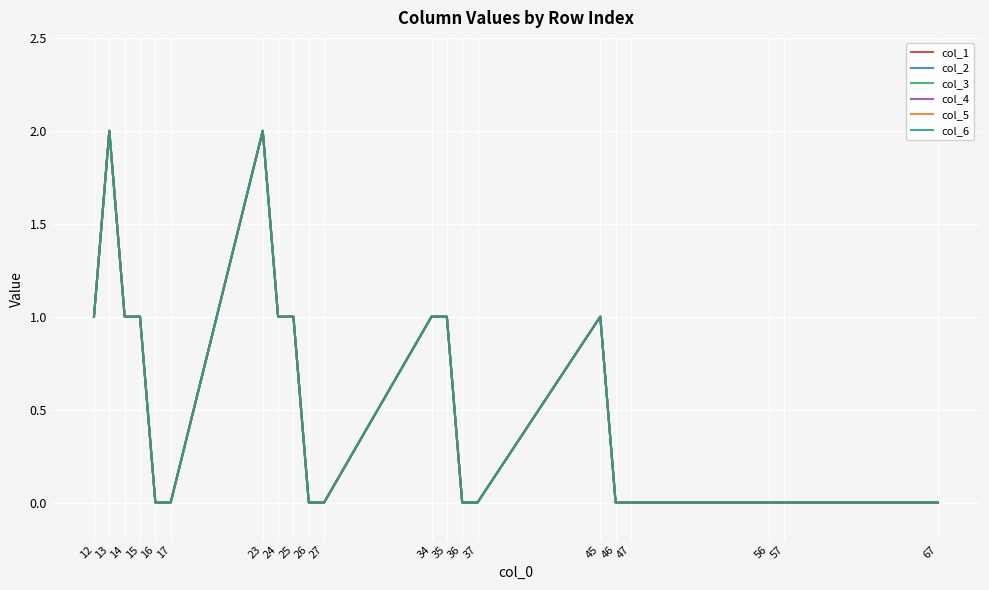

Is this an area chart (filled region under the line)?

No